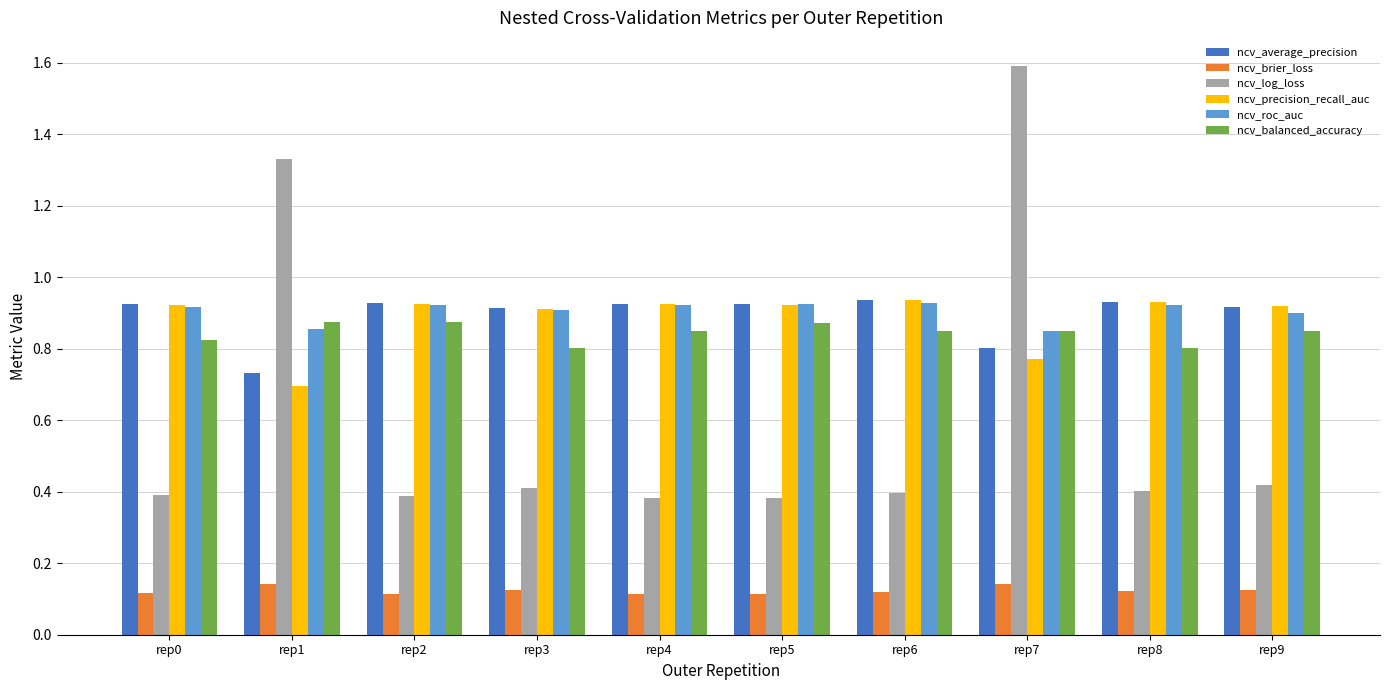

What is the difference between the maximum and minimum values in the ncv_log_loss series?

1.2